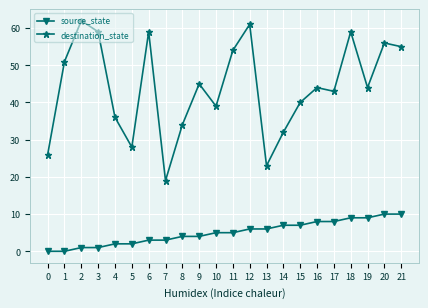

List the series in order of their overall mean, lowest first.

source_state, destination_state